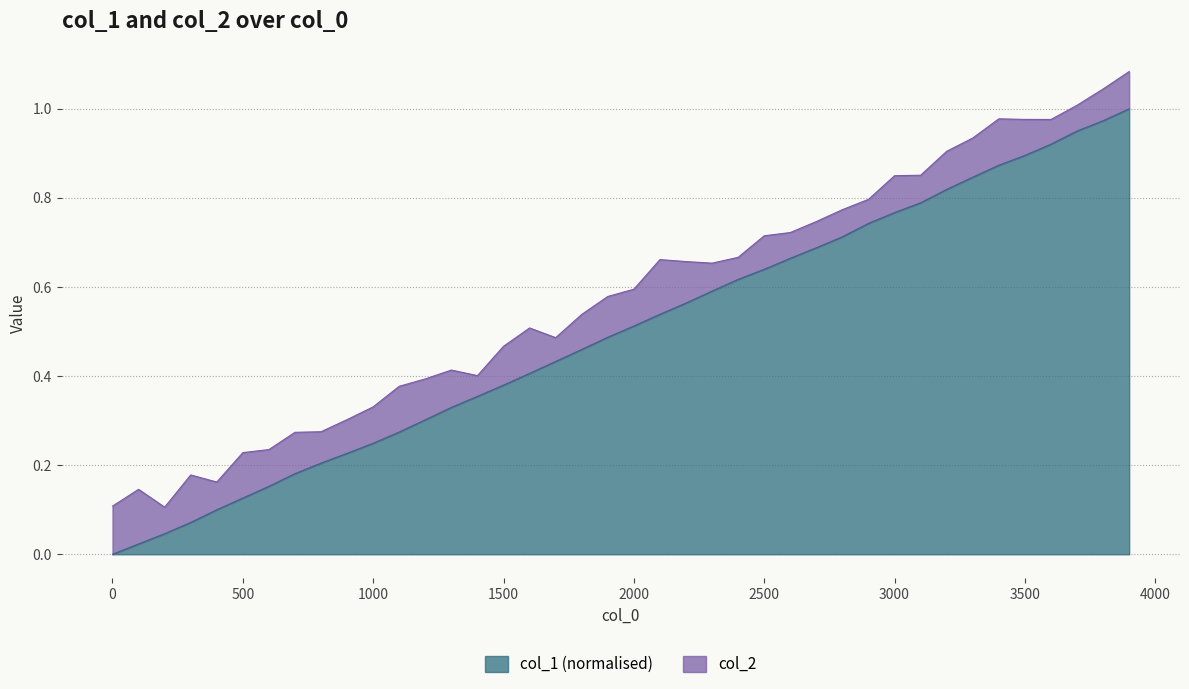

The col_1 (normalised) series shows 1.1 at 3000. True or false?

False